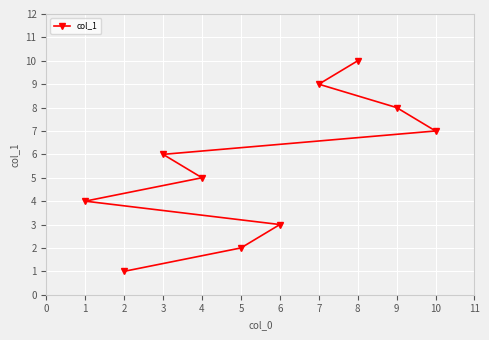

The chart shows a value of 2 at 5. True or false?

True